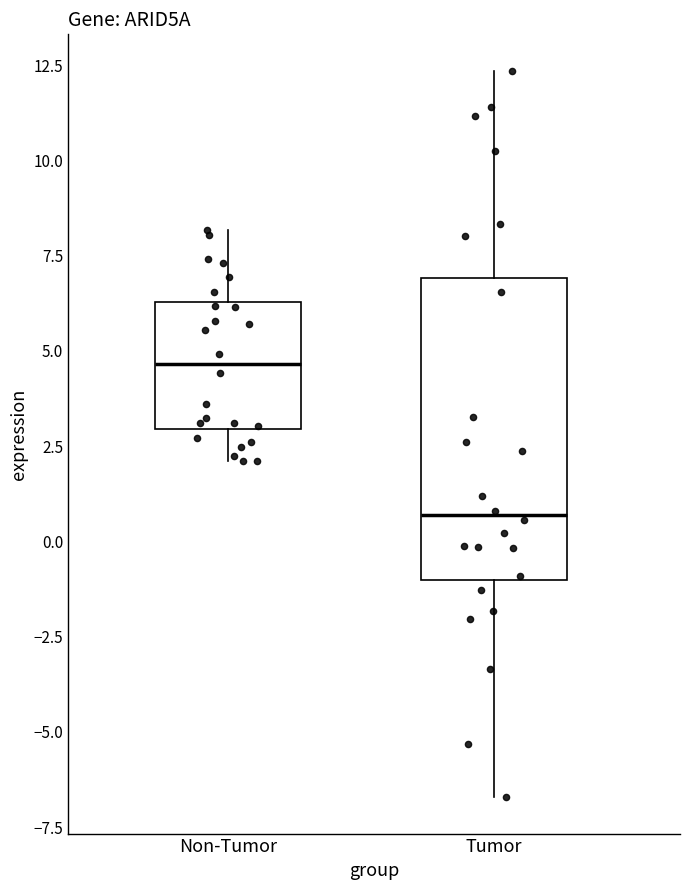

Which box is the tallest, from its lower edge to its upper edge?

Tumor